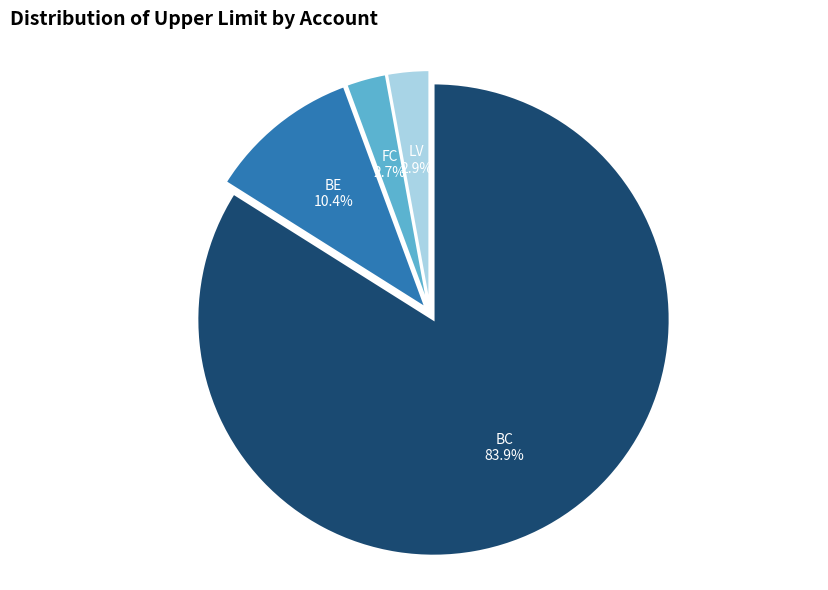

Combined, do FC and BE account for over 50%?

No